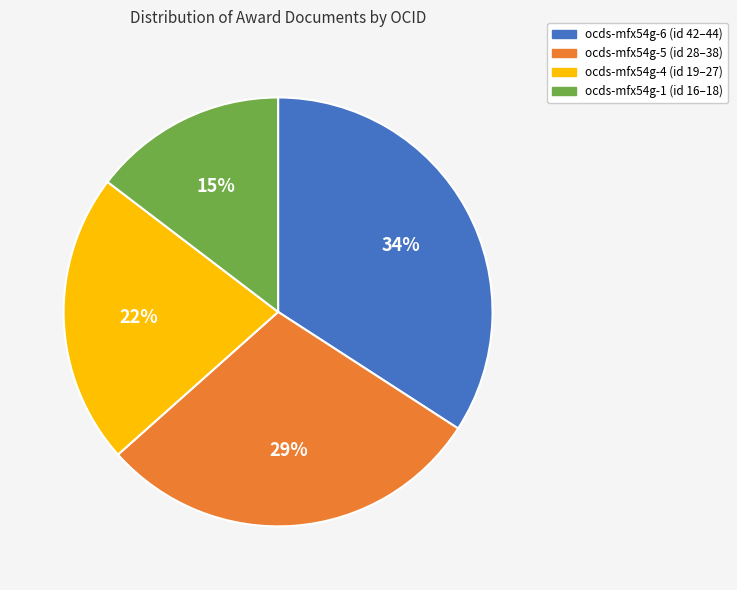

Approximately how many times larger is the value at ocds-mfx54g-4 compared to ocds-mfx54g-6?

0.6